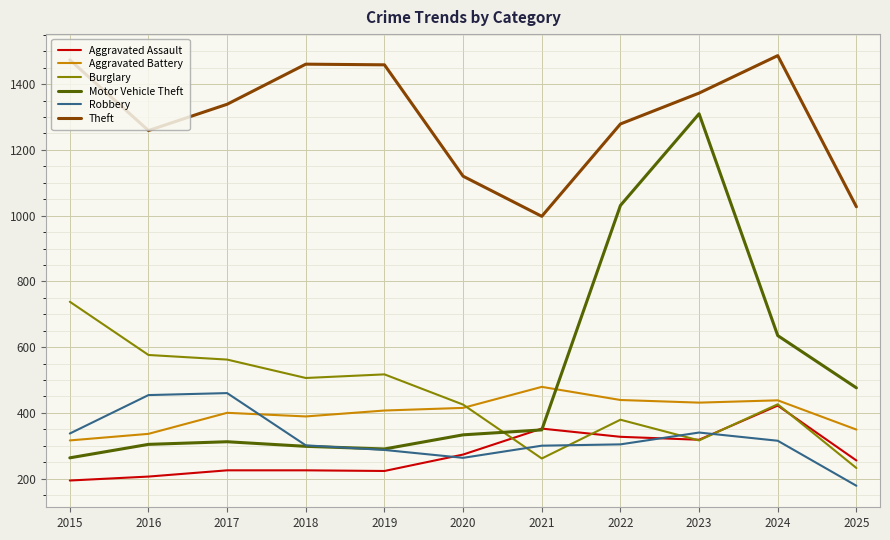

List the series in order of their peak value, highest first.

Theft, Motor Vehicle Theft, Burglary, Aggravated Battery, Robbery, Aggravated Assault